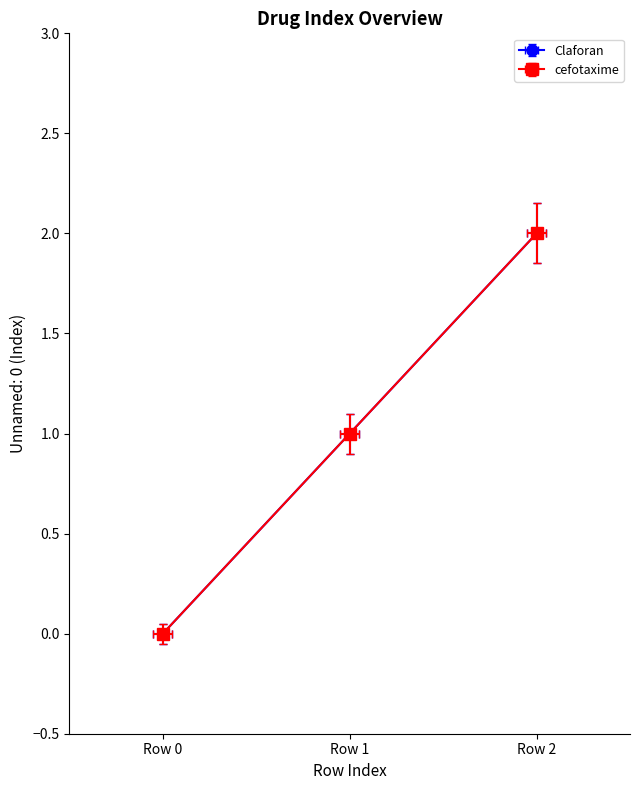

What is the total value across all series at Row 2?

4